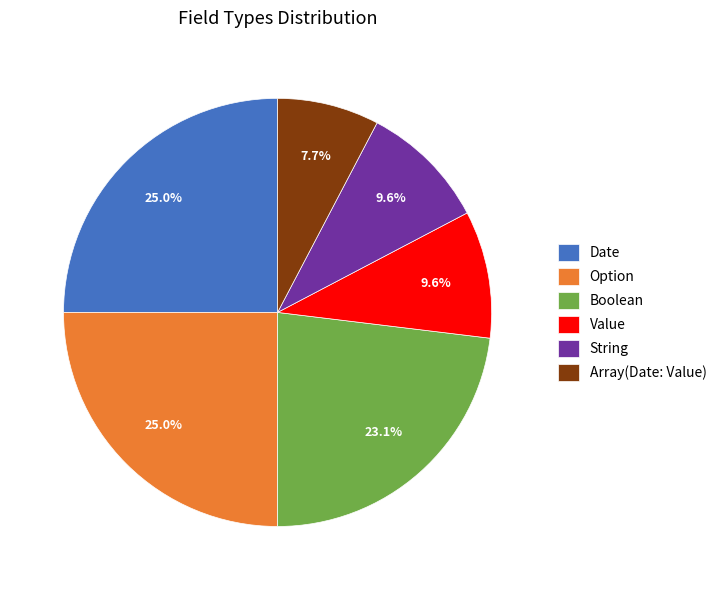

To the nearest percent, what is the difference between the largest and smallest slice percentages?

17%